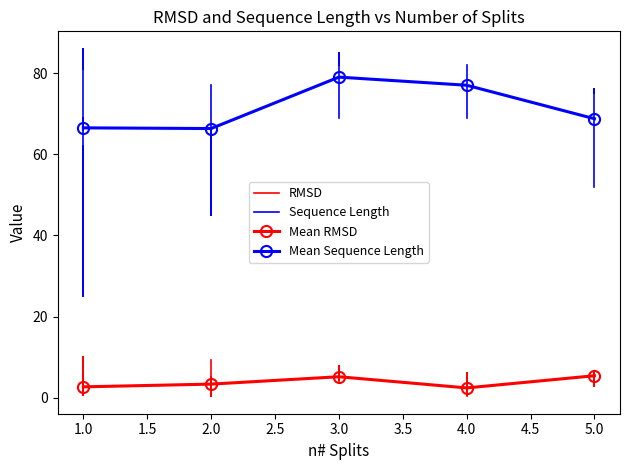

Which series changed the most between 7 and 19?

Sequence Length